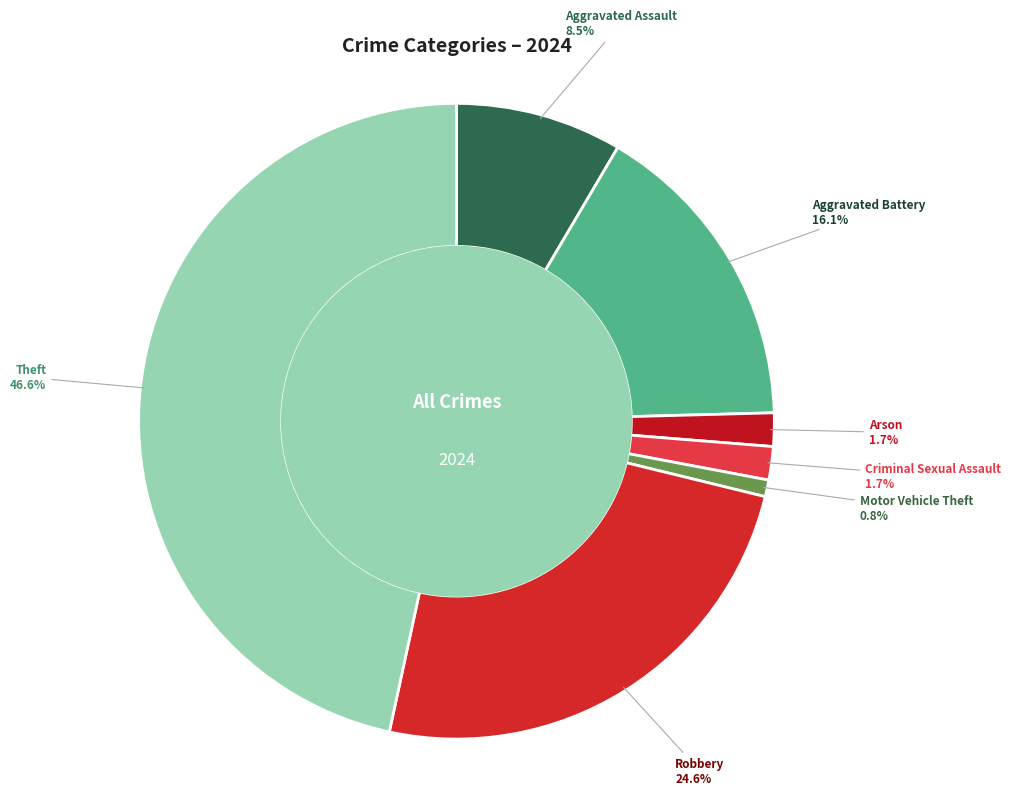

How many slices are in this pie chart?

7